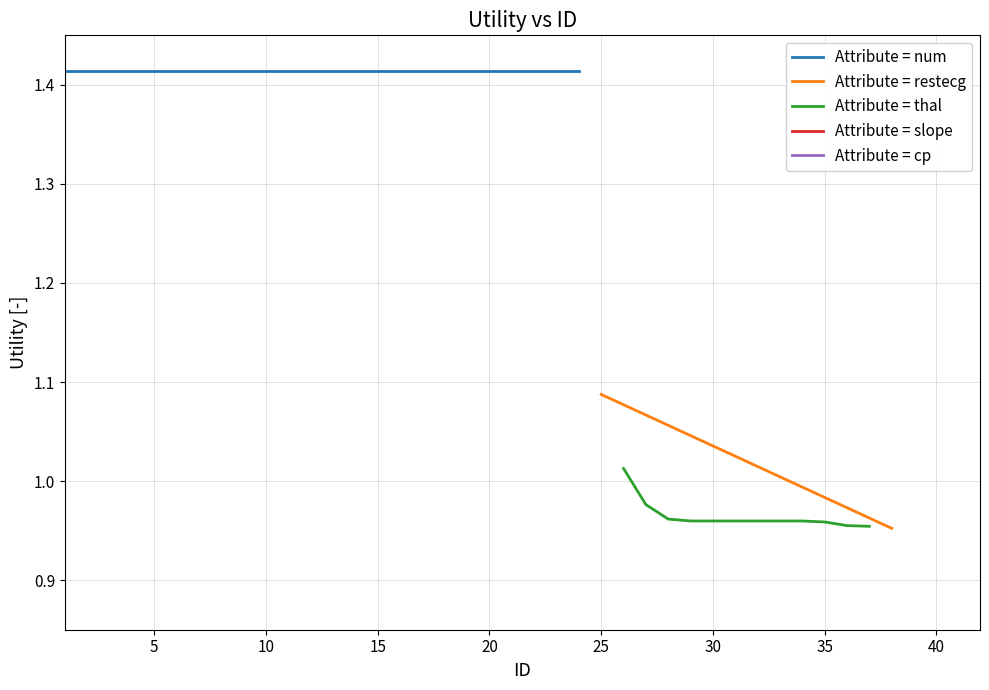

What is the value of the num point at the 23rd from the left?

1.4